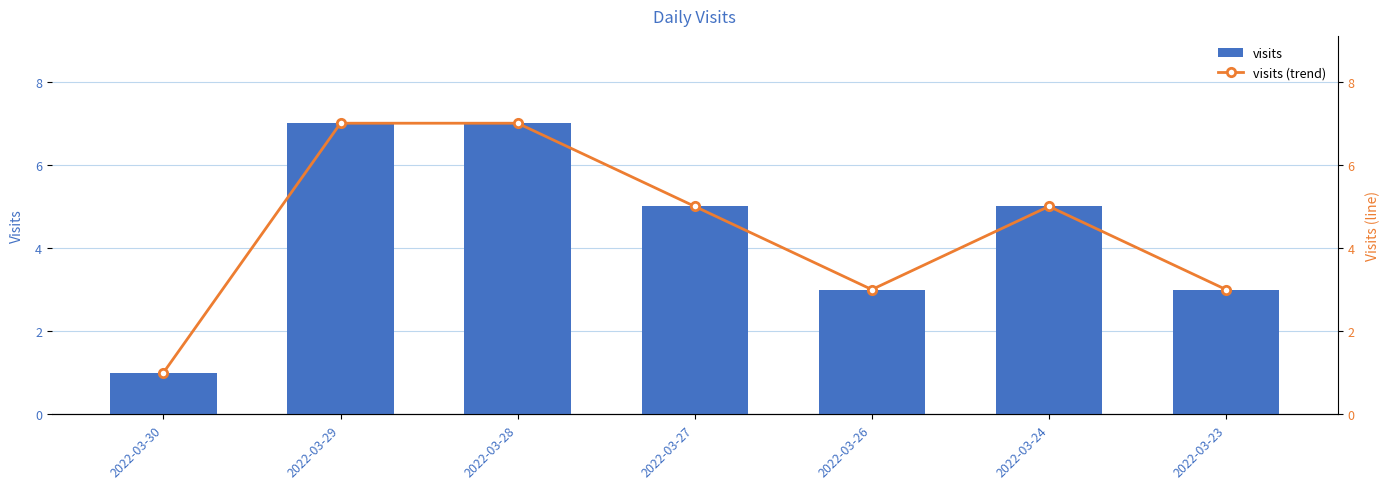

Which series has the largest total across all categories?

visits